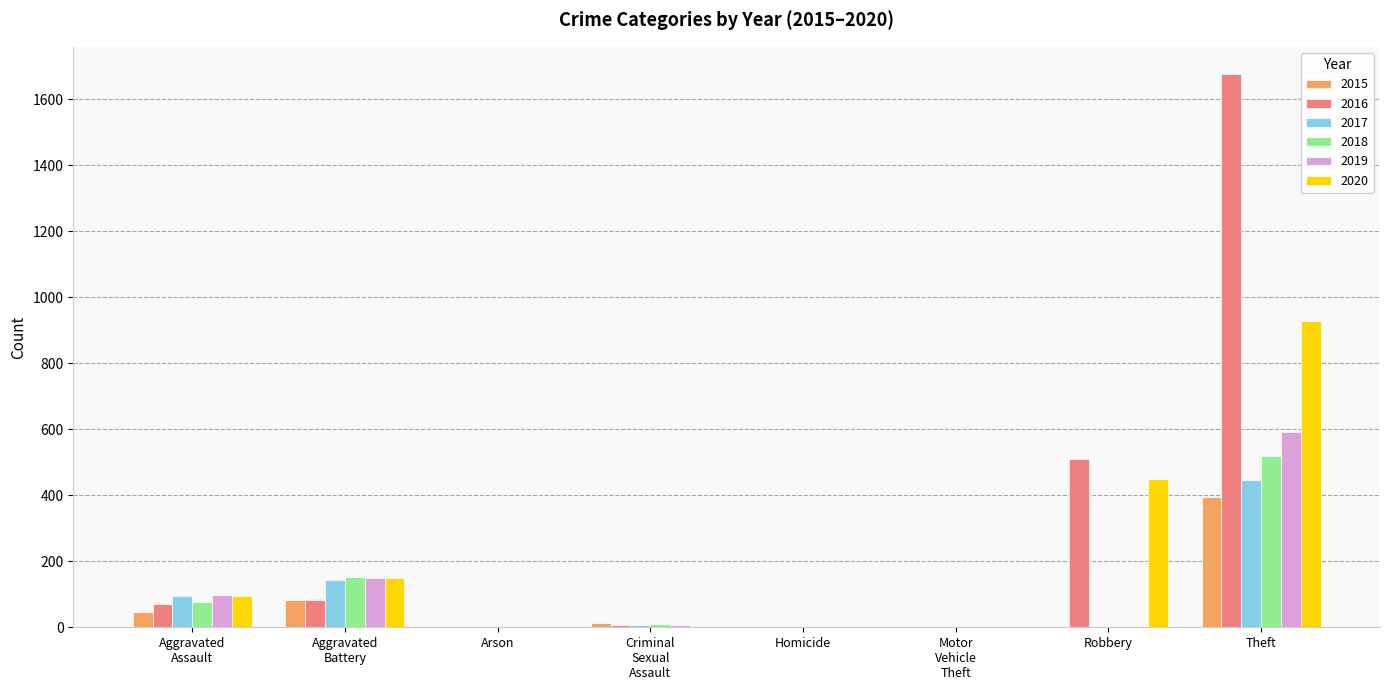

Which label corresponds to the largest value in the chart?

Theft